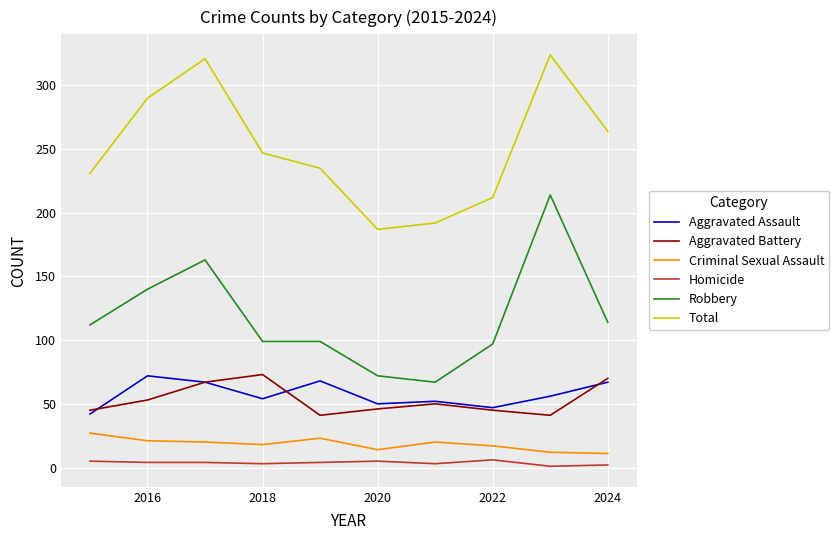

What is the highest value of the Aggravated Assault series?

72